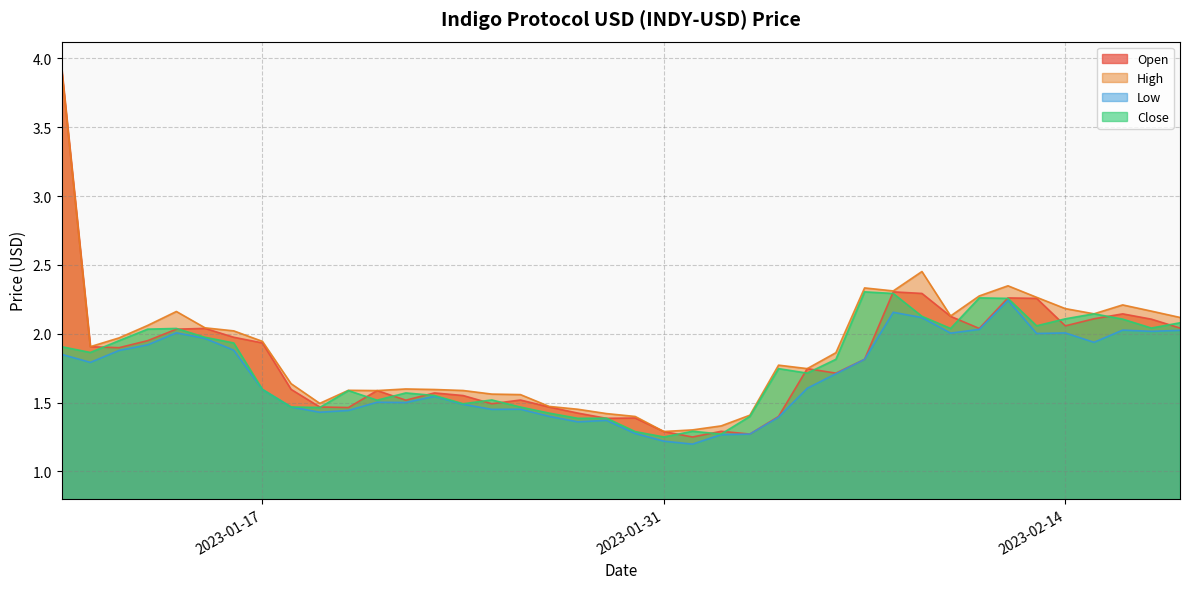

True or false: Close and High intersect in this chart.

False